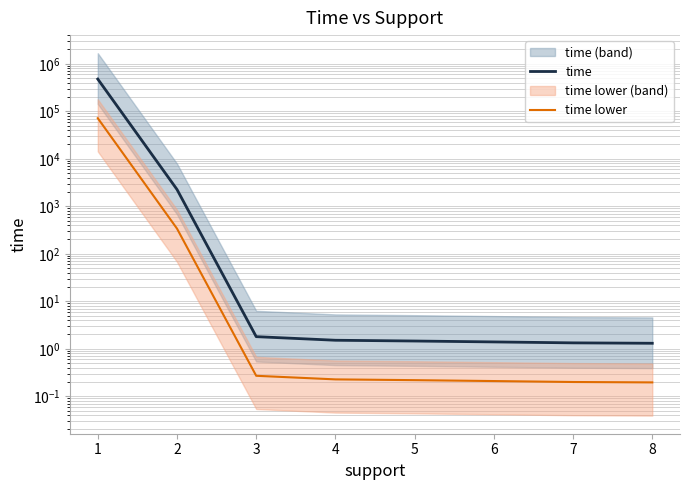

Between 2 and 7, which series saw the biggest shift?

time